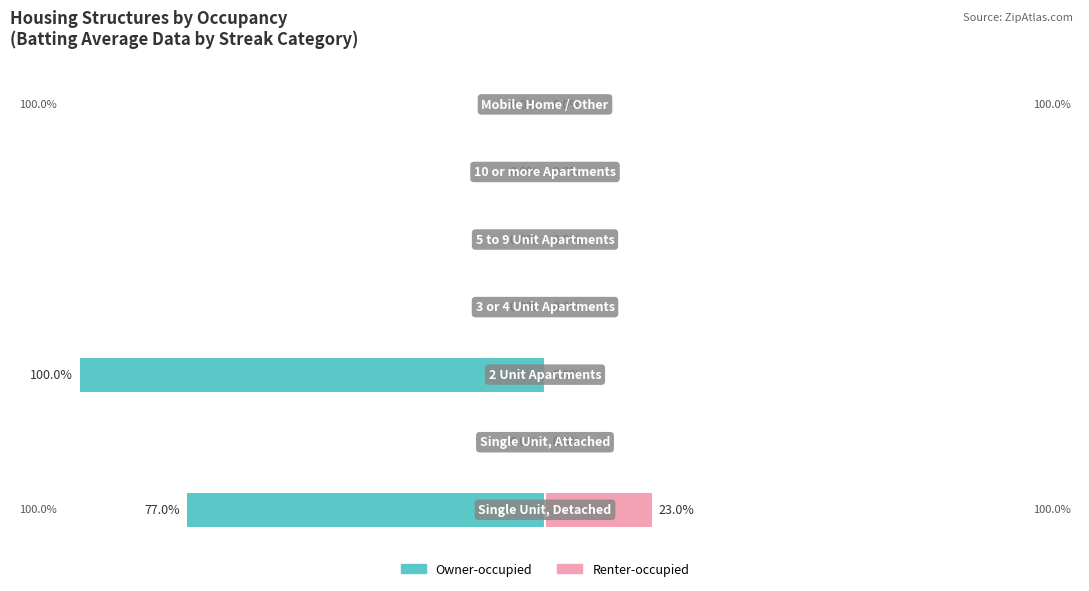

How many negative values does the Owner-occupied series have?

2